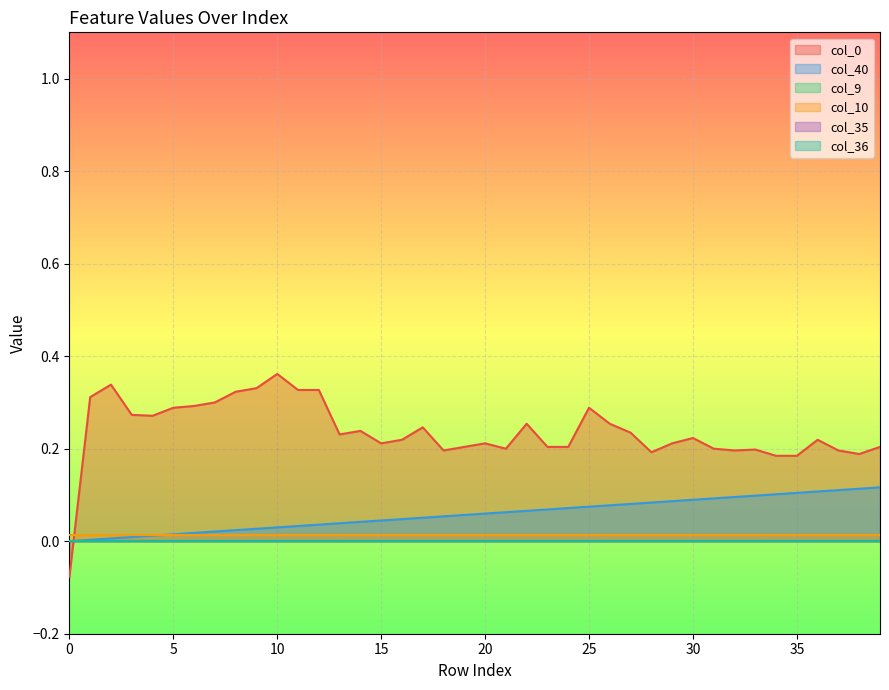

Reading left to right, extract all data points from this chart.

col_40: 0.0	0.0	0.0	0.0	0.0	0.0	0.0	0.0	0.0	0.0	0.0	0.0	0.0	0.0	0.0	0.0	0.0	0.1	0.1	0.1	0.1	0.1	0.1	0.1	0.1	0.1	0.1	0.1	0.1	0.1	0.1	0.1	0.1	0.1	0.1	0.1	0.1	0.1	0.1	0.1
col_9: 0.0	0.0	0.0	0.0	0.0	0.0	0.0	0.0	0.0	0.0	0.0	0.0	0.0	0.0	0.0	0.0	0.0	0.0	0.0	0.0	0.0	0.0	0.0	0.0	0.0	0.0	0.0	0.0	0.0	0.0	0.0	0.0	0.0	0.0	0.0	0.0	0.0	0.0	0.0	0.0
col_10: 0.0	0.0	0.0	0.0	0.0	0.0	0.0	0.0	0.0	0.0	0.0	0.0	0.0	0.0	0.0	0.0	0.0	0.0	0.0	0.0	0.0	0.0	0.0	0.0	0.0	0.0	0.0	0.0	0.0	0.0	0.0	0.0	0.0	0.0	0.0	0.0	0.0	0.0	0.0	0.0
col_35: 0.0	0.0	0.0	0.0	0.0	0.0	0.0	0.0	0.0	0.0	0.0	0.0	0.0	0.0	0.0	0.0	0.0	0.0	0.0	0.0	0.0	0.0	0.0	0.0	0.0	0.0	0.0	0.0	0.0	0.0	0.0	0.0	0.0	0.0	0.0	0.0	0.0	0.0	0.0	0.0
col_36: 0.0	0.0	0.0	0.0	0.0	0.0	0.0	0.0	0.0	0.0	0.0	0.0	0.0	0.0	0.0	0.0	0.0	0.0	0.0	0.0	0.0	0.0	0.0	0.0	0.0	0.0	0.0	0.0	0.0	0.0	0.0	0.0	0.0	0.0	0.0	0.0	0.0	0.0	0.0	0.0
col_0: -0.1	0.3	0.3	0.3	0.3	0.3	0.3	0.3	0.3	0.3	0.4	0.3	0.3	0.2	0.2	0.2	0.2	0.2	0.2	0.2	0.2	0.2	0.3	0.2	0.2	0.3	0.3	0.2	0.2	0.2	0.2	0.2	0.2	0.2	0.2	0.2	0.2	0.2	0.2	0.2